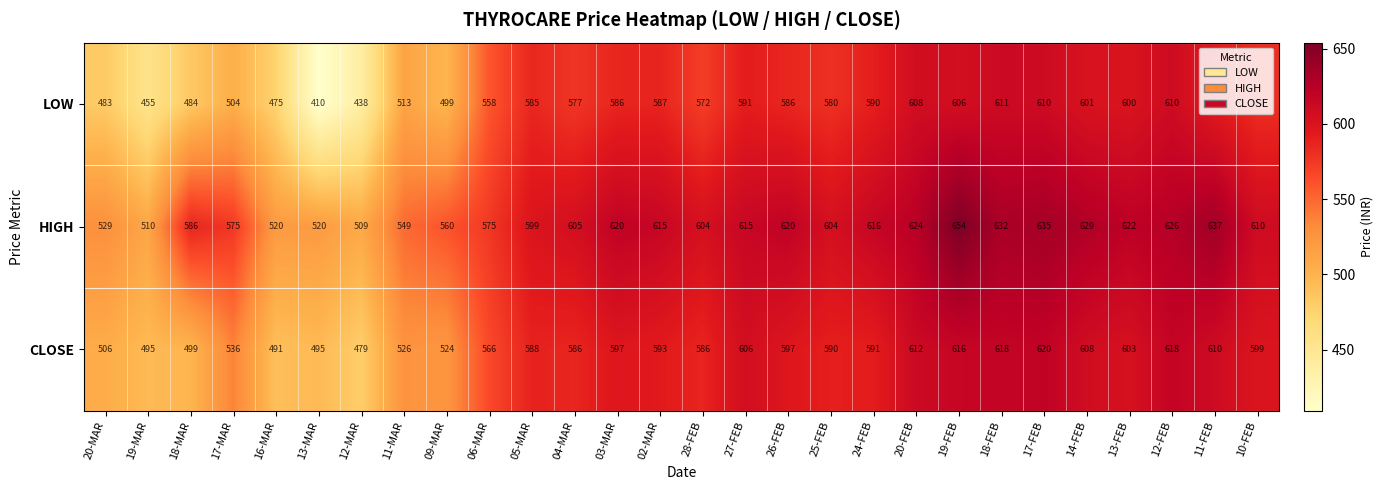

Which series has the largest total across all categories?

HIGH